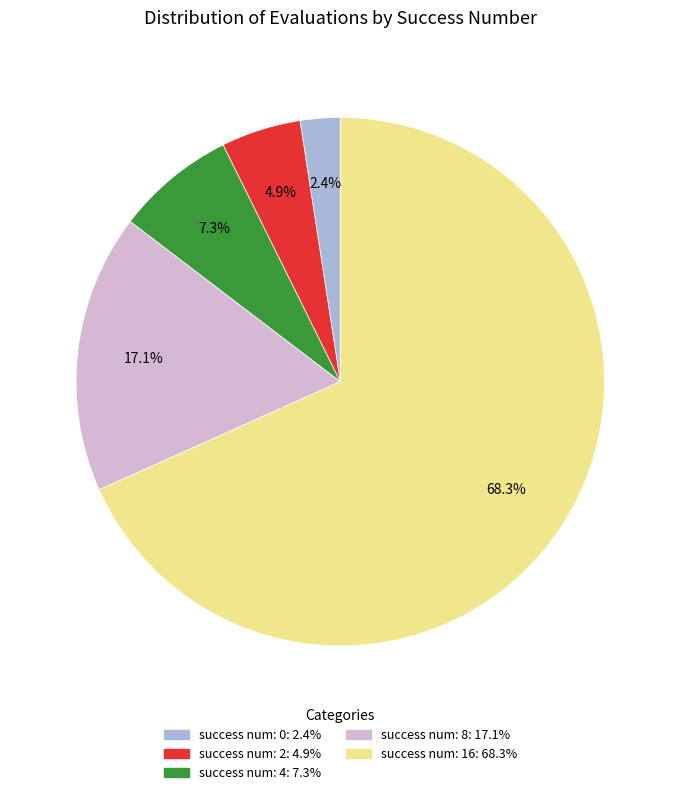

Is there any slice that represents more than half of the pie?

Yes